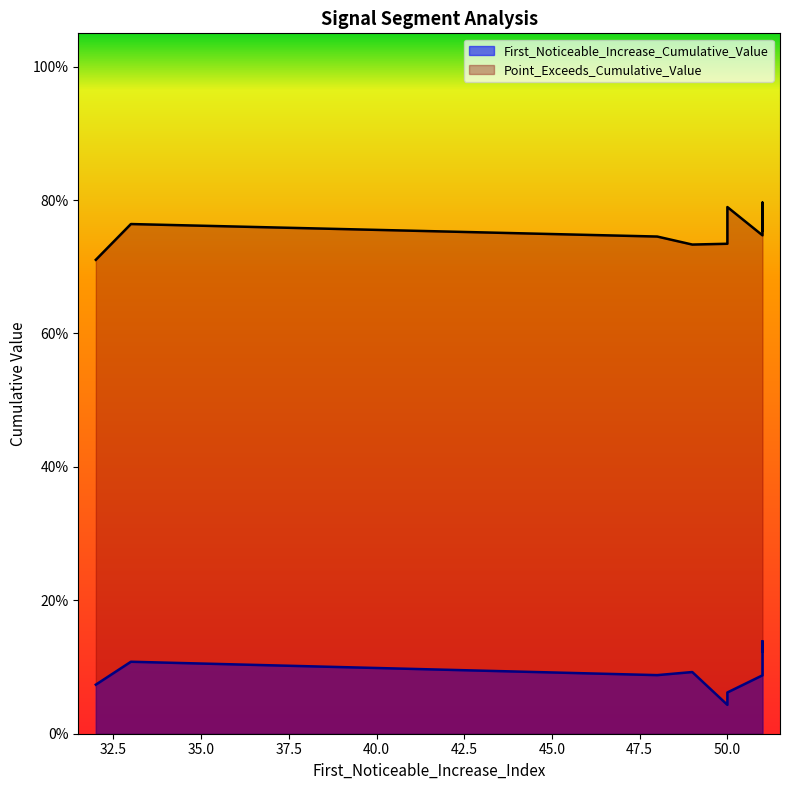

What is the difference between the second highest and minimum values in the First_Noticeable_Increase_Cumulative_Value series?

0.1